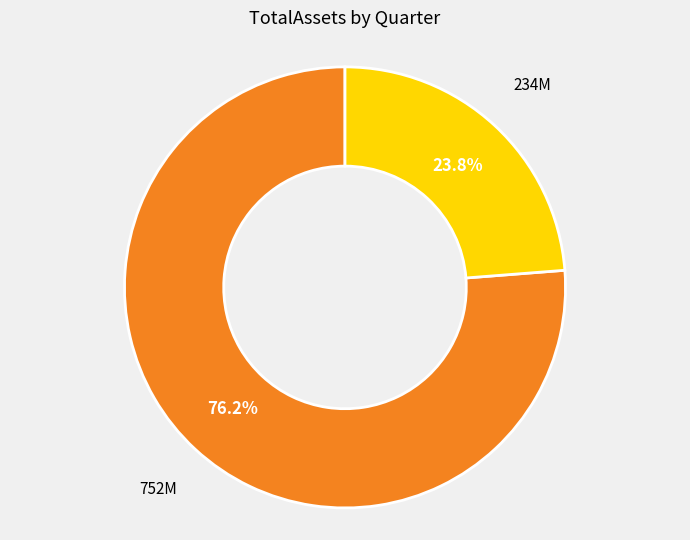

Does any single category account for the majority?

Yes